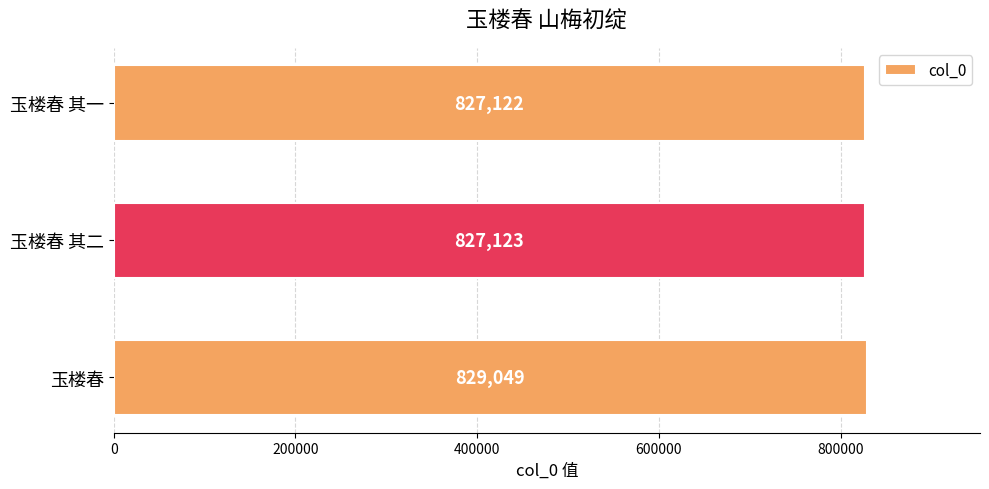

Are the bars grouped side by side (vs. stacked)?

No